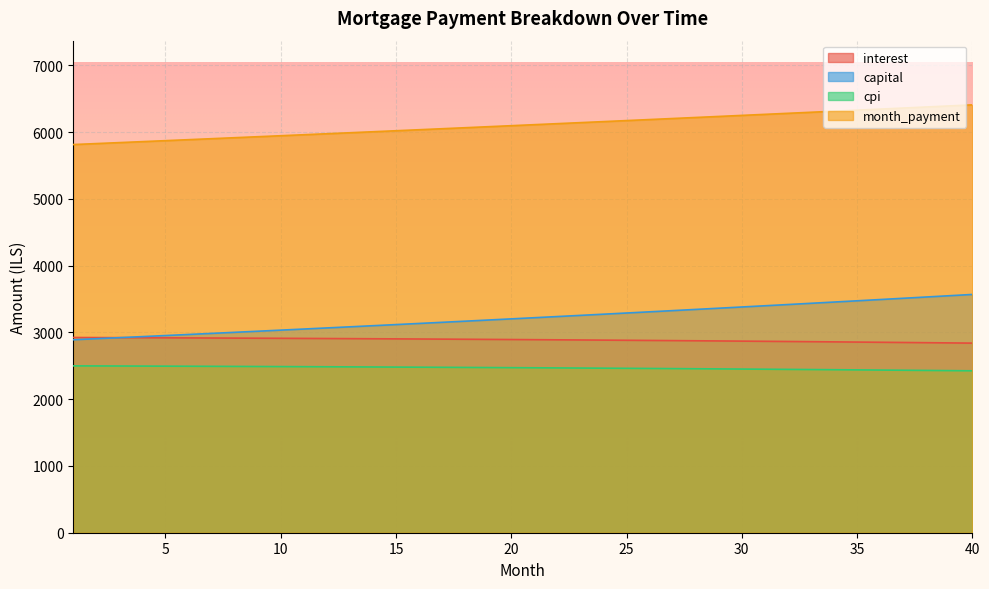

What is the total value across all series at 26?

14837.4